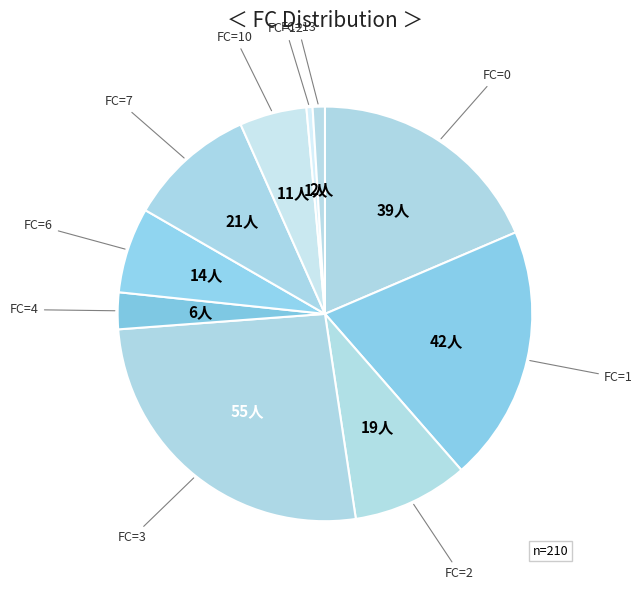

What is the largest slice in the pie chart?

3